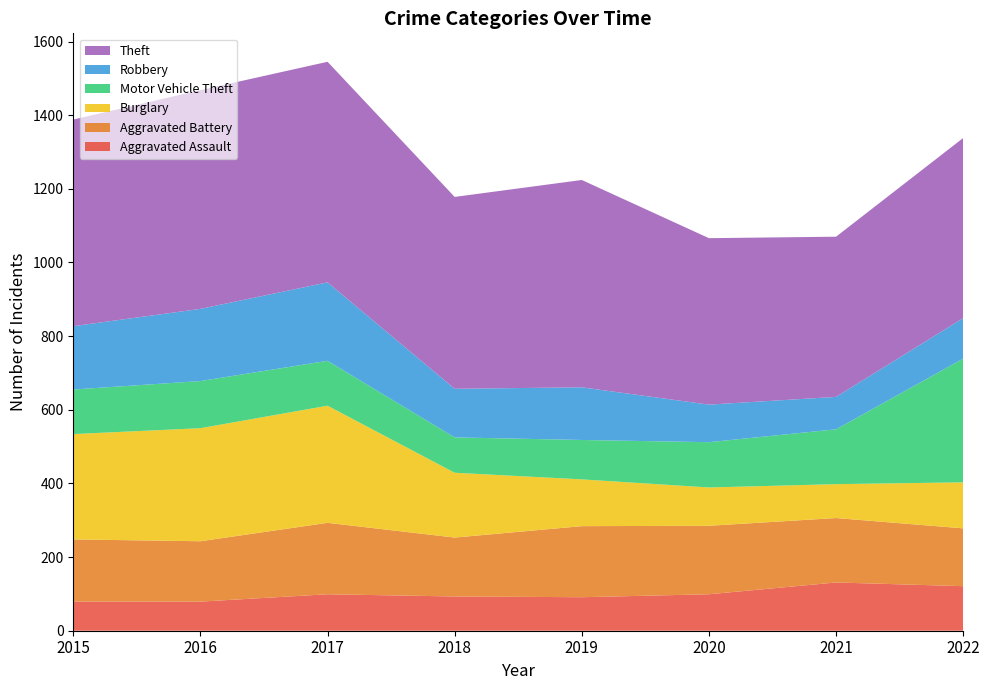

Reading right to left, transcribe all the data shown in this chart.

Aggravated Assault: 121	131	99	91	93	99	79	79
Aggravated Battery: 157	175	186	193	160	194	164	169
Burglary: 125	92	104	127	176	318	307	286
Motor Vehicle Theft: 336	149	123	107	96	122	128	121
Robbery: 110	88	102	143	132	213	196	172
Theft: 489	435	452	563	521	599	594	561